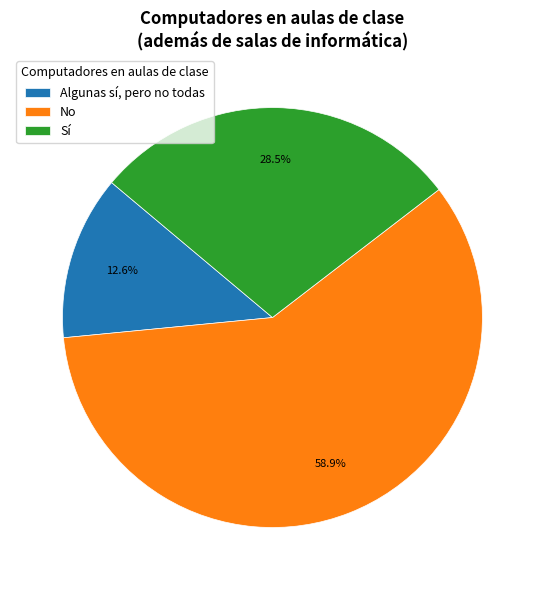

To the nearest percent, what is the average slice percentage?

33%